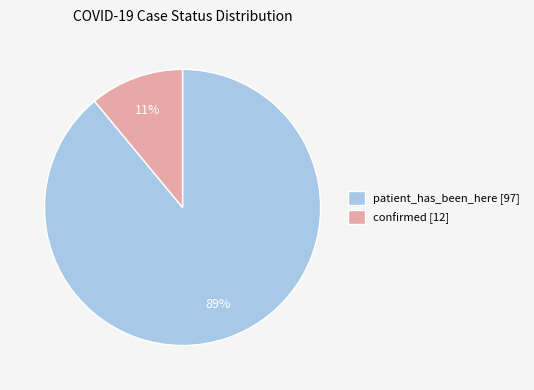

To the nearest percent, what is the average slice percentage?

50%